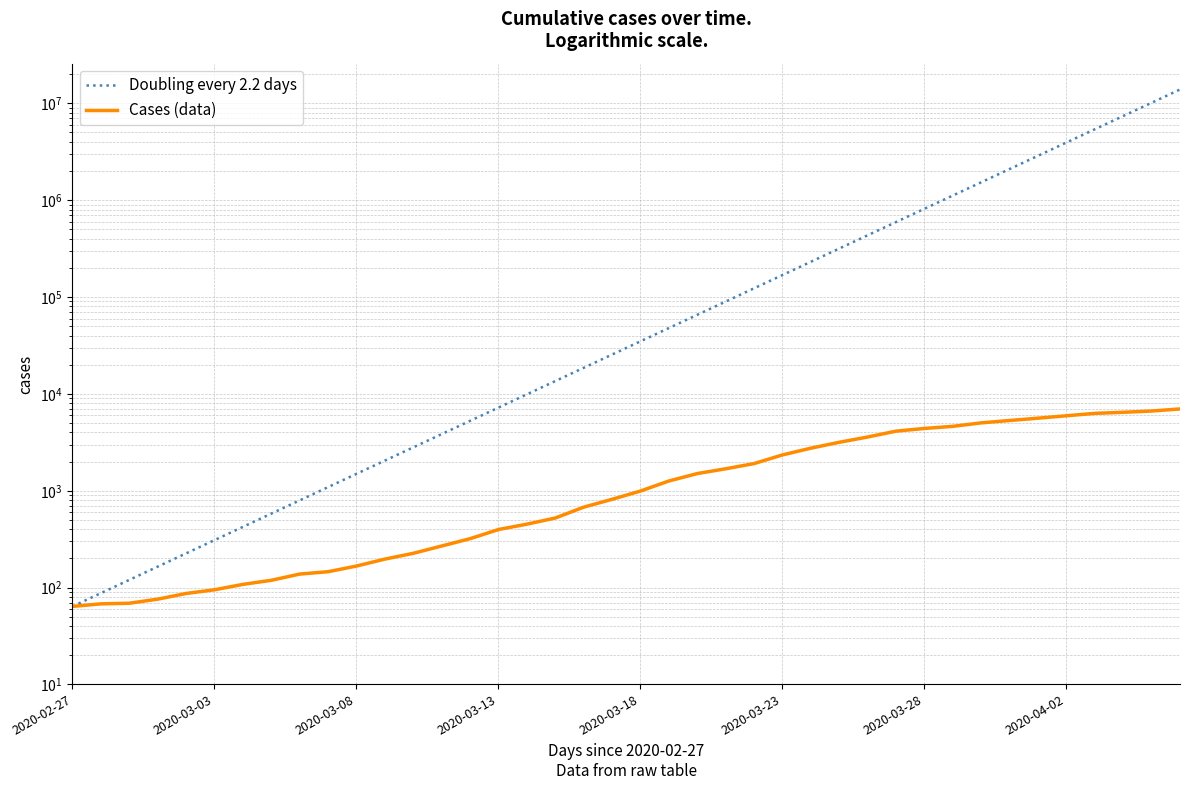

What is the label of the 18th point from the left?

17